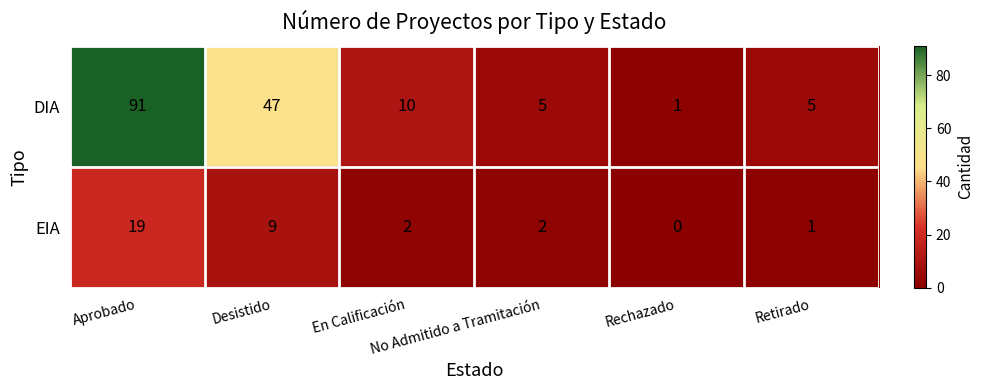

What is the maximum value for DIA?

91